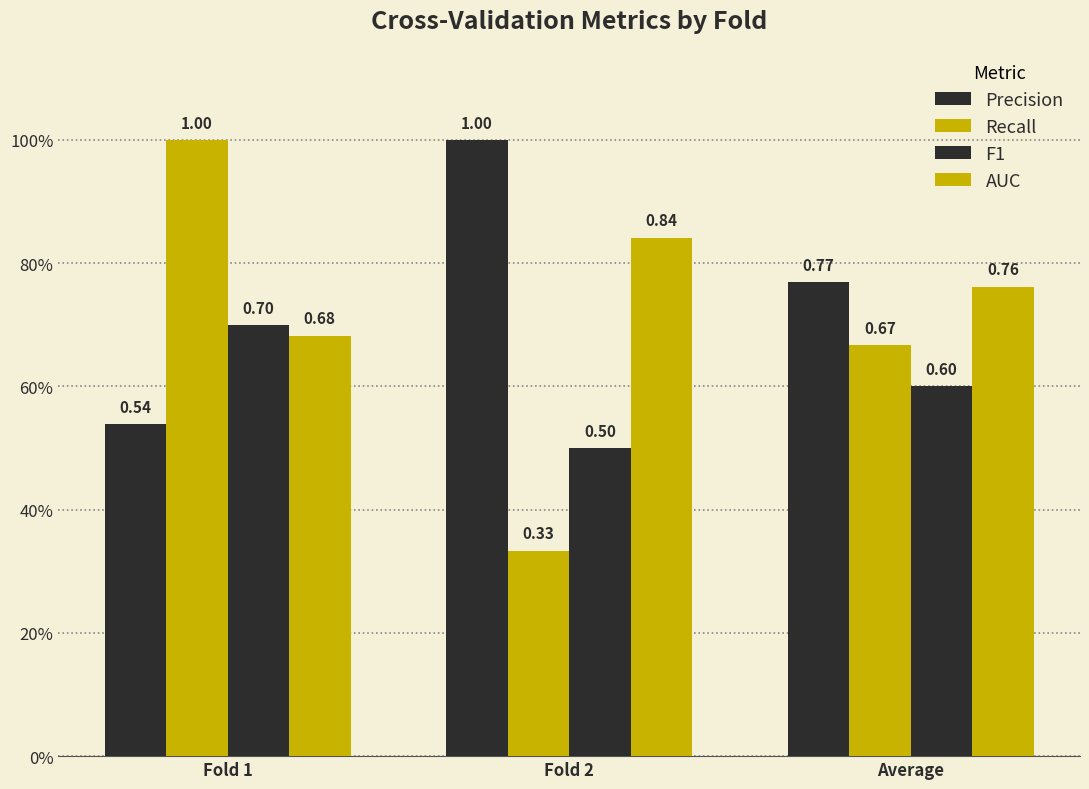

Reading left to right, extract all data points from this chart.

Precision: Fold 1=0.5	Fold 2=1.0	Average=0.8
Recall: Fold 1=1.0	Fold 2=0.3	Average=0.7
F1: Fold 1=0.7	Fold 2=0.5	Average=0.6
AUC: Fold 1=0.7	Fold 2=0.8	Average=0.8